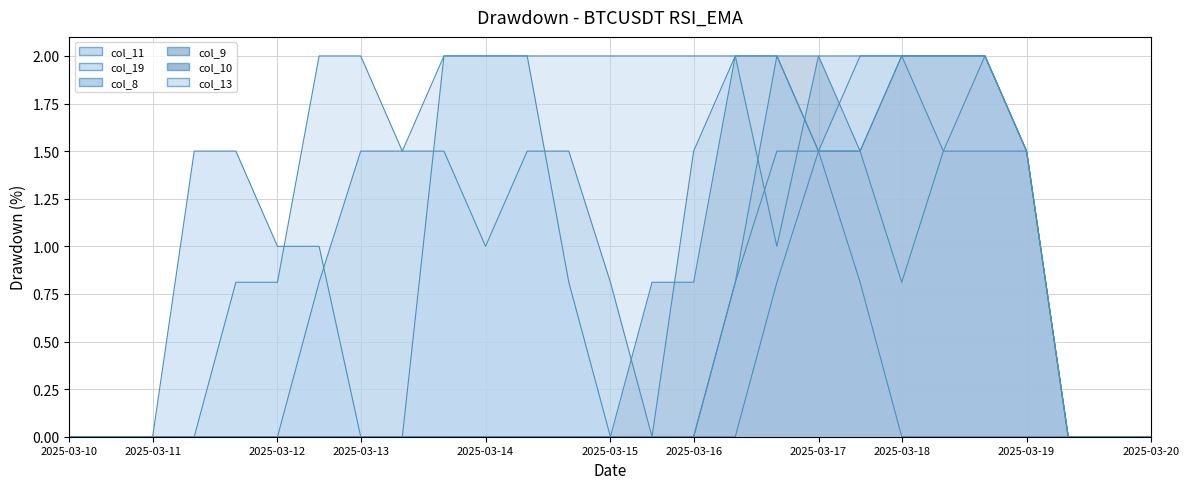

At how many categories does at least one series exceed 1?

20